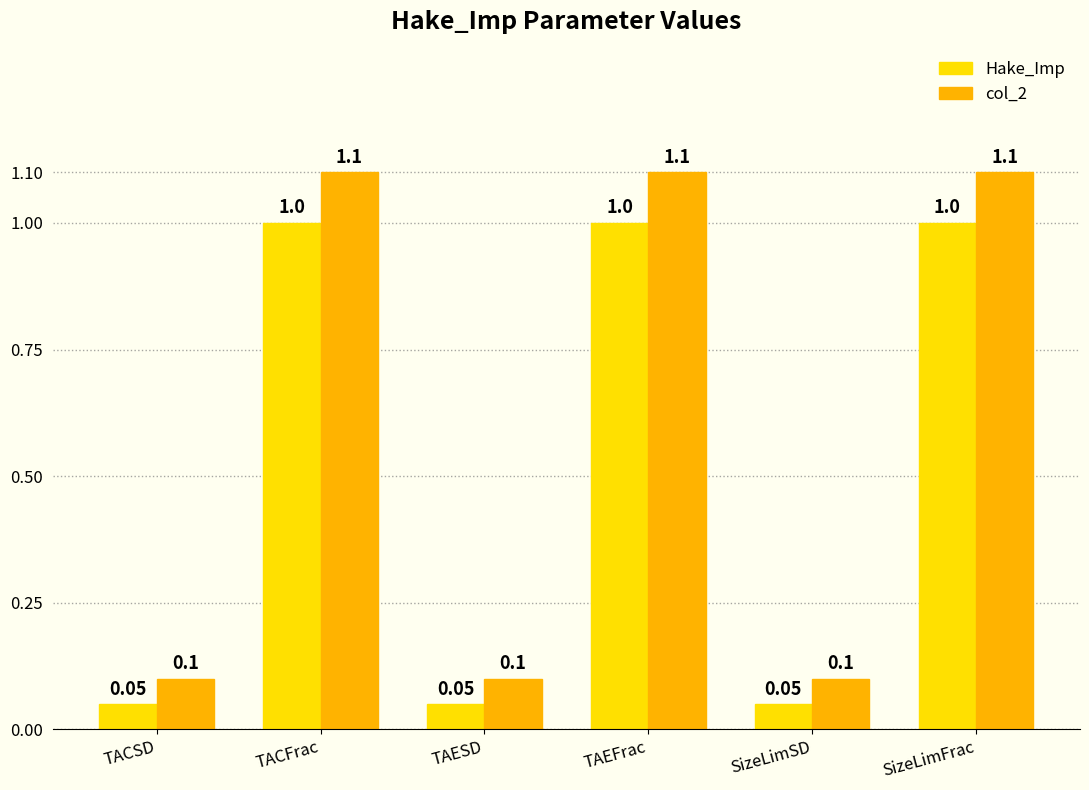

What are all the series names shown in the legend?

Hake_Imp, col_2